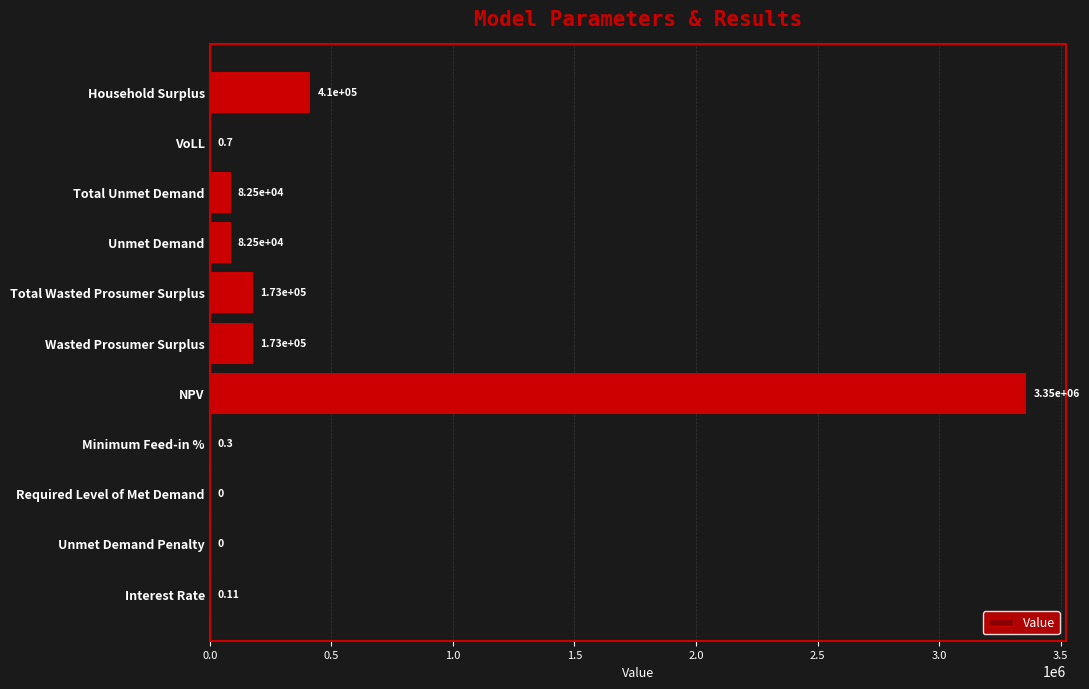

Where is the data nearest to the value 1677166?

Household Surplus